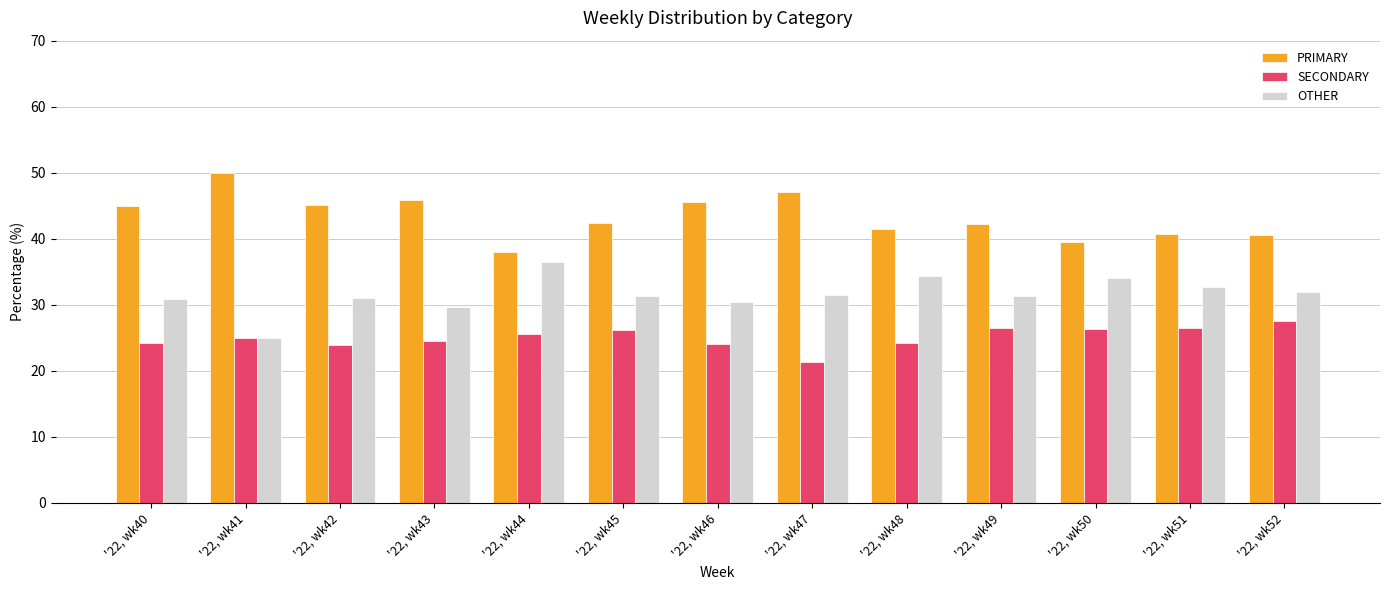

What is the smallest value displayed?

21.4